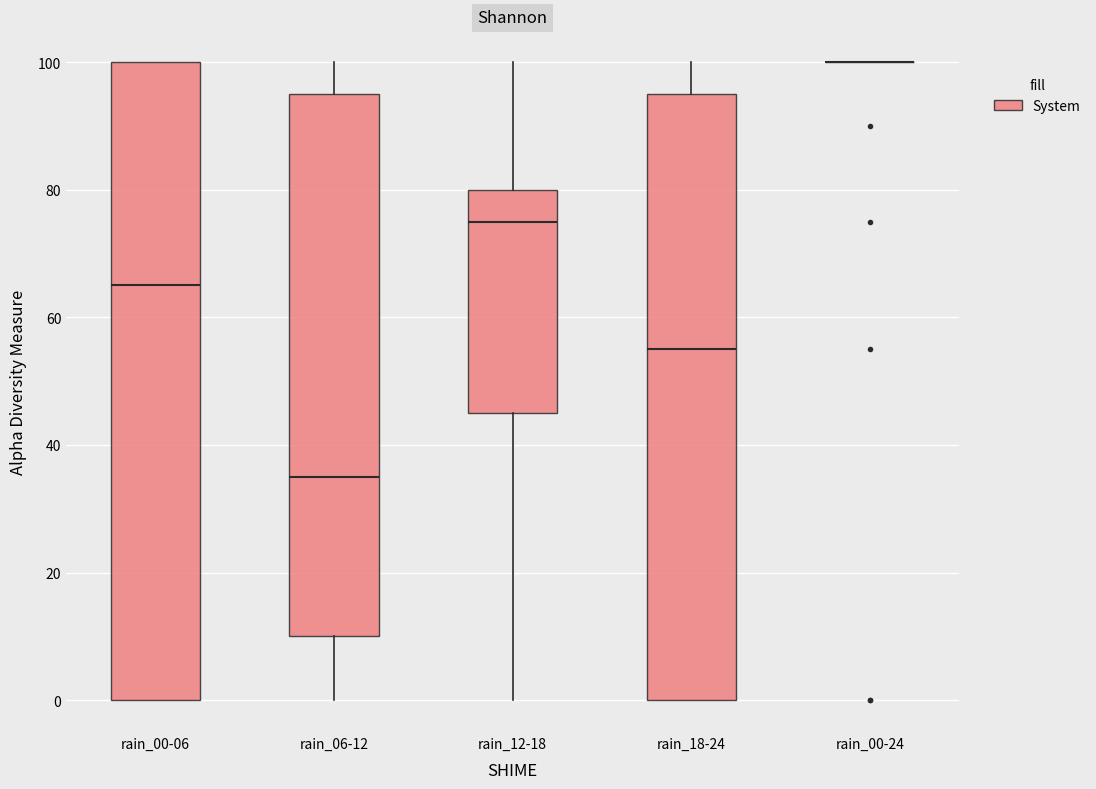

Reading left to right, read every box against the y-axis: the position of its median line, the range the box covers, and the ends of its whiskers. The values are not printed on the chart, so give them approximately, as read against the axis.

rain_00-06: median 66, box 0 to 100, whiskers 0 to 100
rain_06-12: median 36, box 10 to 96, whiskers 0 to 100
rain_12-18: median 76, box 46 to 80, whiskers 0 to 100
rain_18-24: median 56, box 0 to 96, whiskers 0 to 100
rain_00-24: box collapsed to a line at 100, whiskers 100 to 100